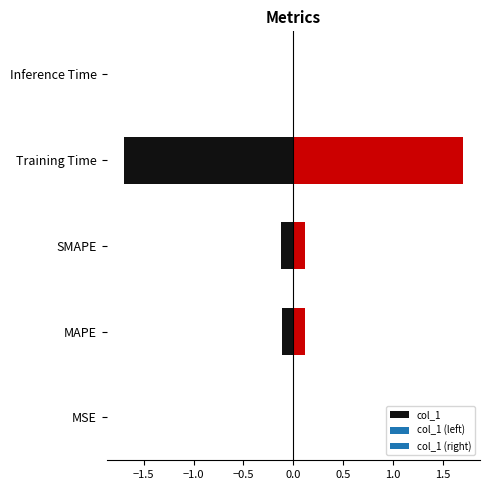

What is the value of the 4th bar from the left?

1.7